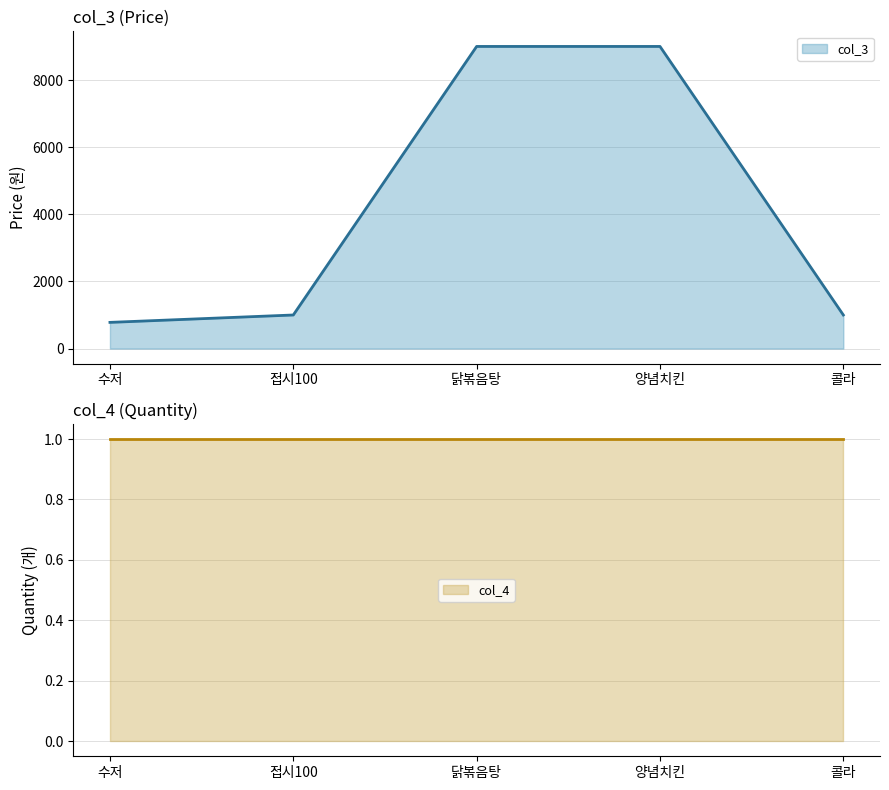

What is the ratio of the value at 수저 to the value at 접시100?

0.8